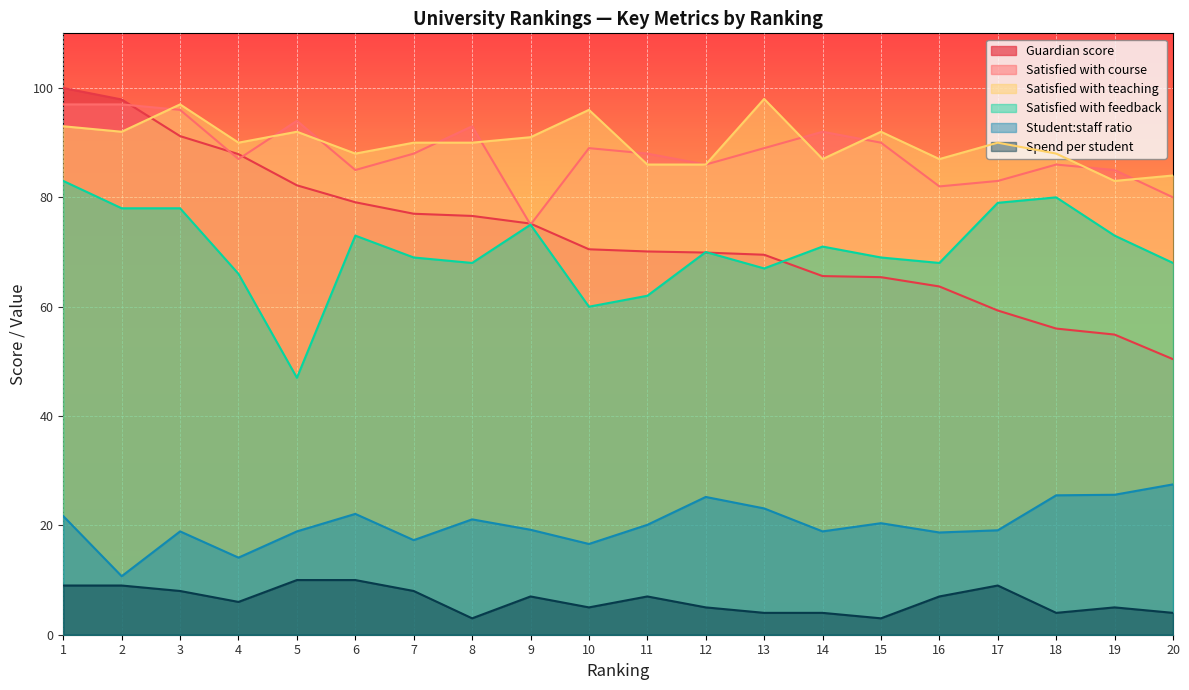

The value of Guardian score at 6 is 79.1. True or false?

True